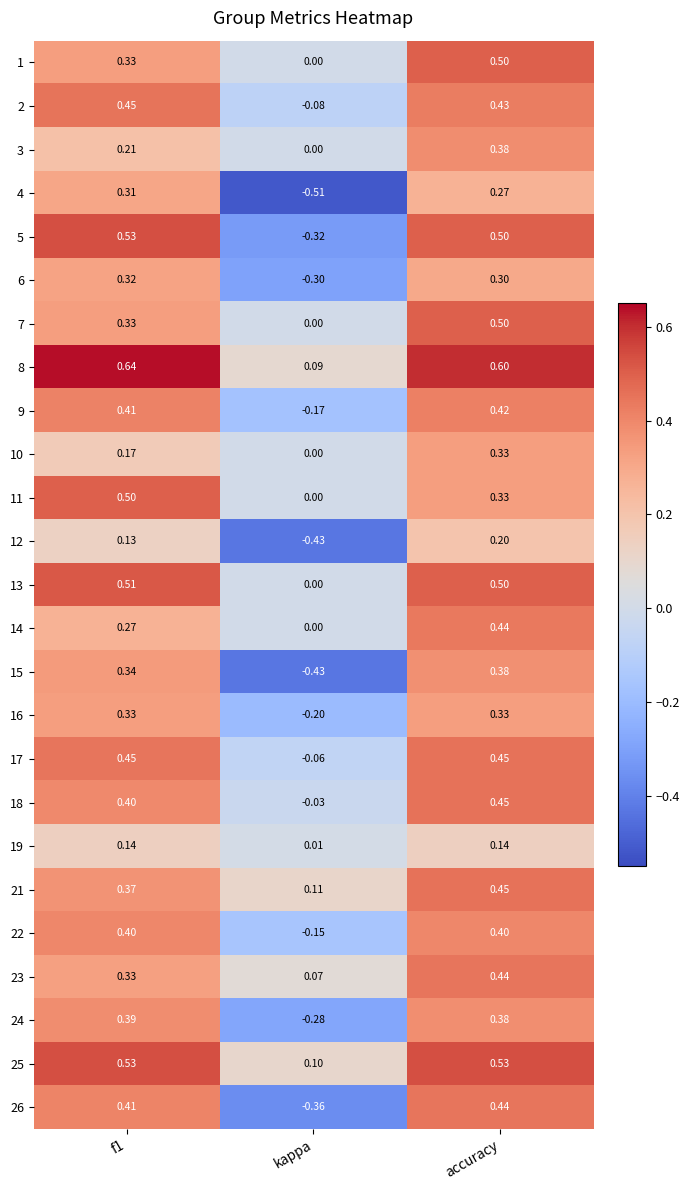

Where is 2 nearest to the value 0?

kappa